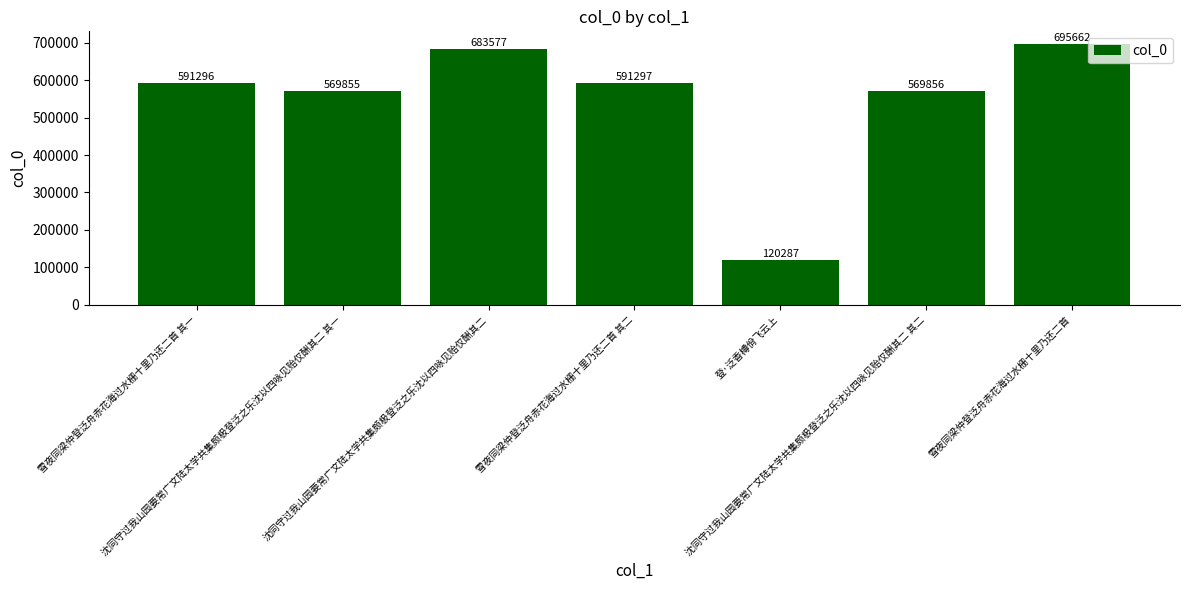

Which category has the lowest value across all series?

登·泛香樽佾飞云上